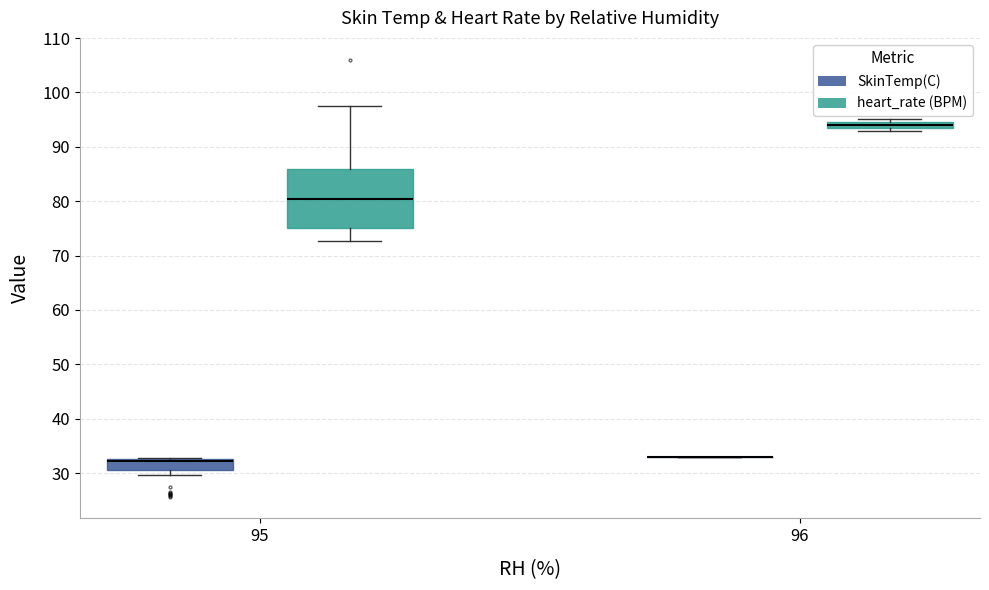

Where is the upper edge of the box for 95 (heart_rate (BPM)) on the y-axis? The values are not printed on the chart, so give them approximately, as read against the axis.

86